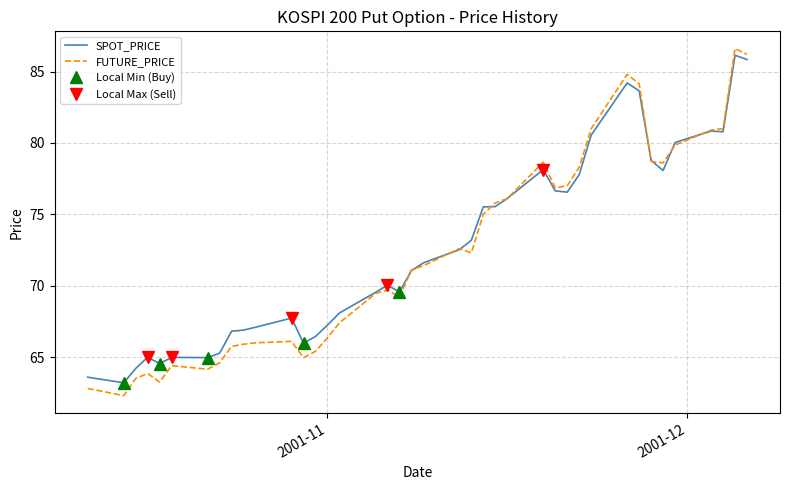

Which series has the widest spread of values?

FUTURE_PRICE